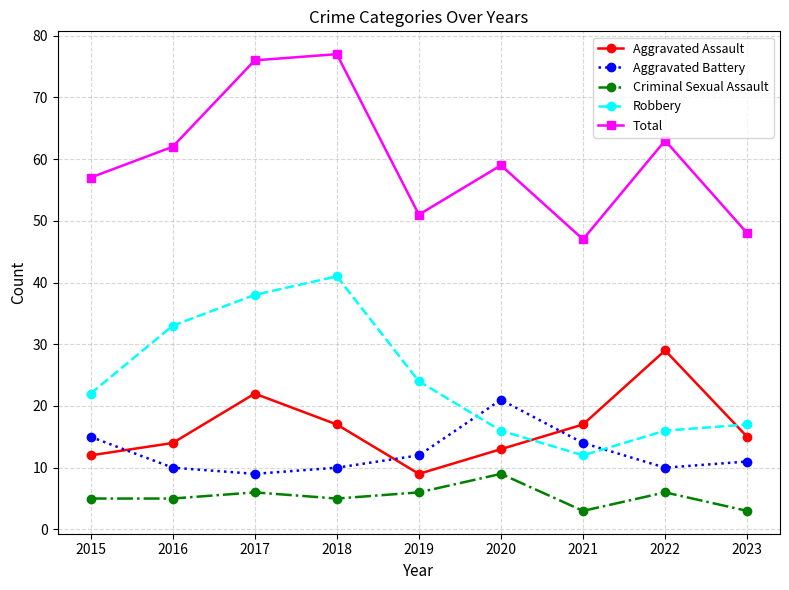

True or false: Robbery and Aggravated Battery intersect in this chart.

True